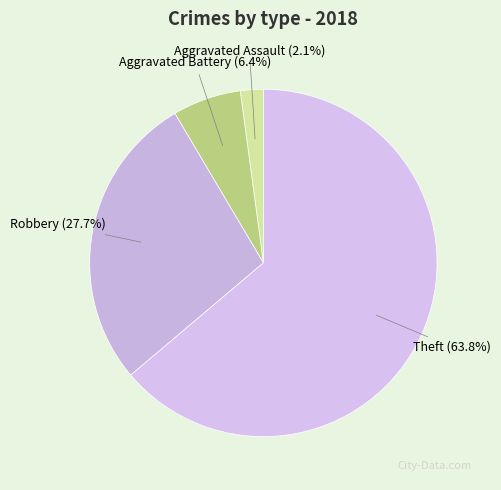

To the nearest percent, what is the difference between the Aggravated Battery and Robbery slice percentages?

21%